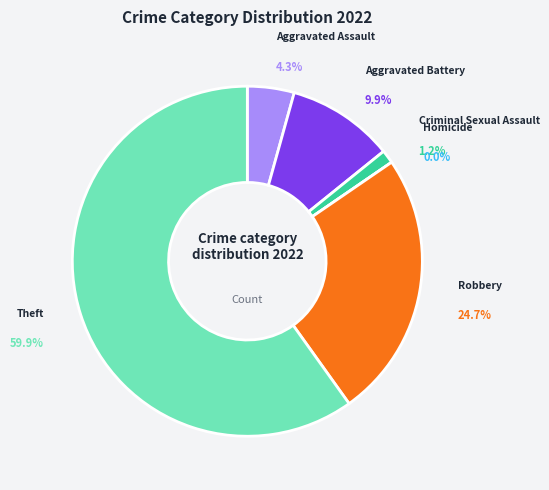

What is the total percentage of Robbery and Aggravated Assault?

29.0%